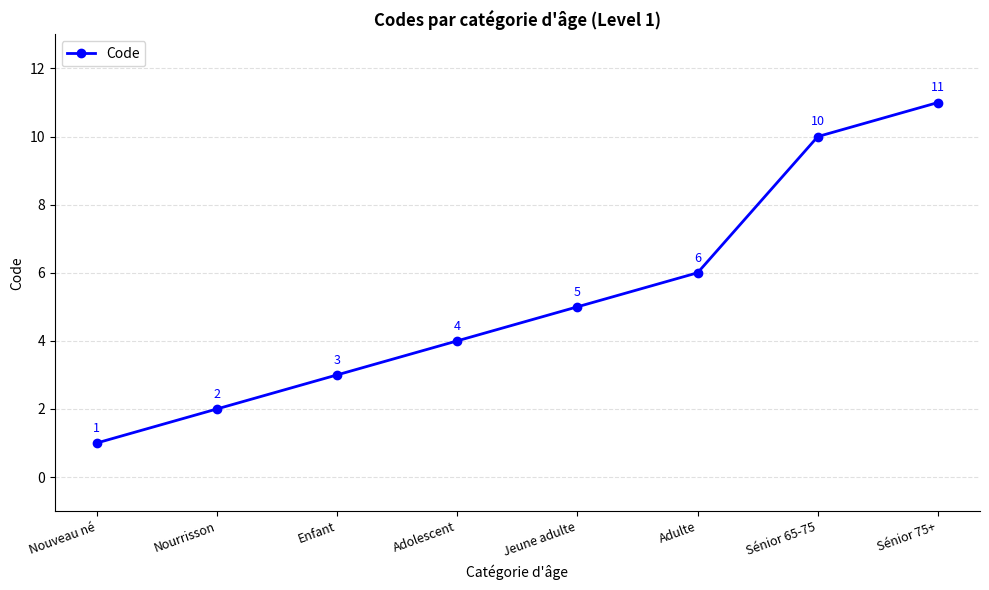

Approximately how many times larger is the value at Nouveau né compared to Enfant?

0.3